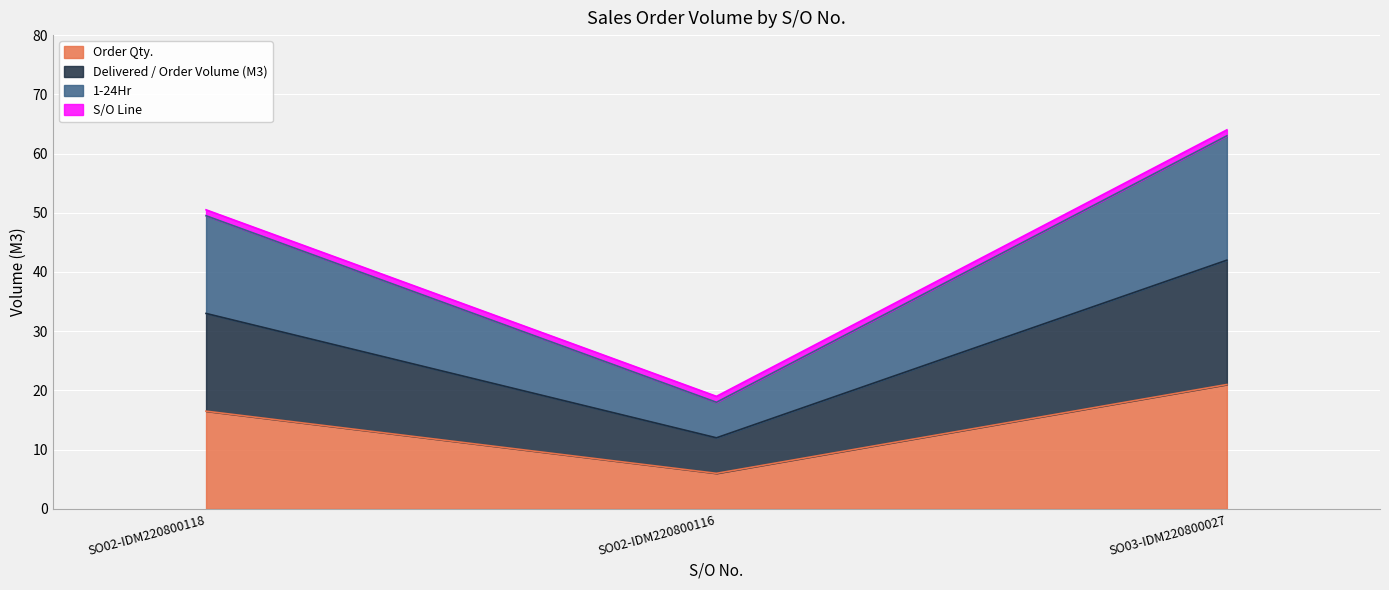

The value of 1-24Hr at SO03-IDM220800027 is 97.4. True or false?

False